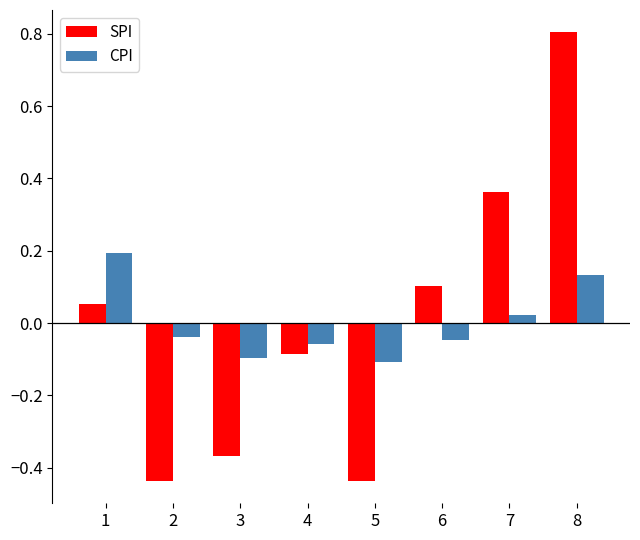

How many categories are shown in the chart?

8